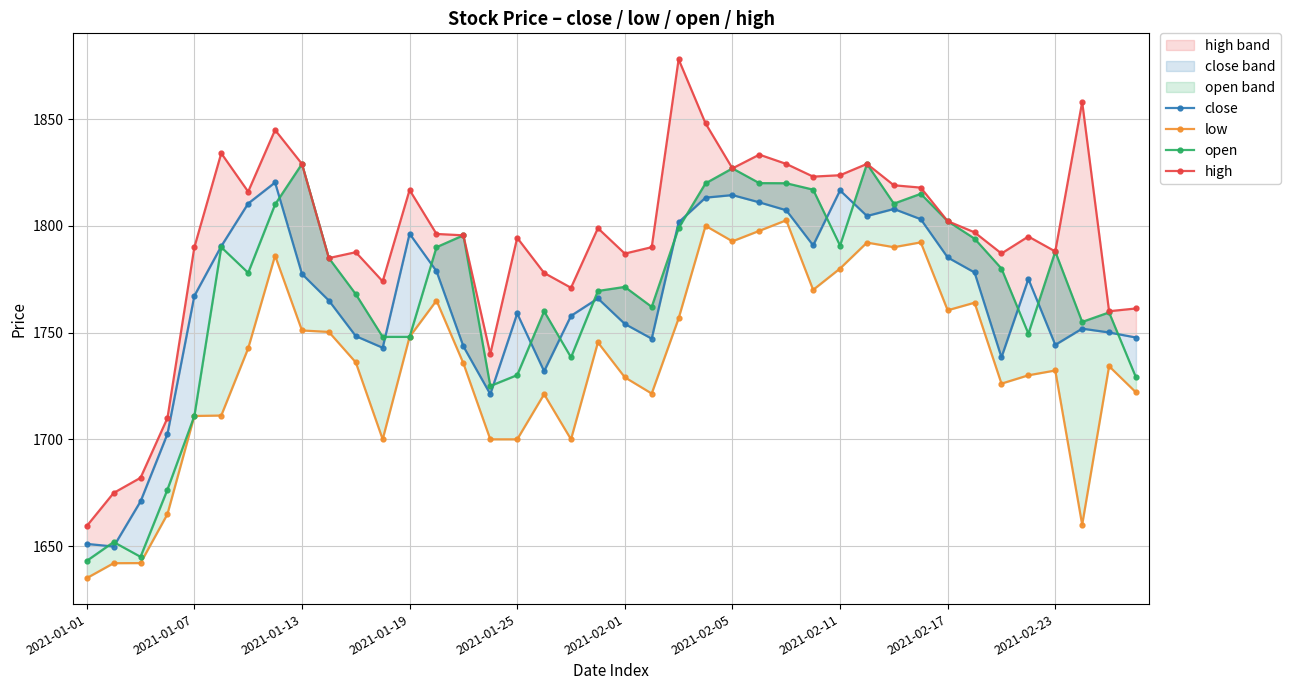

How many data points in high are above 1796?

20